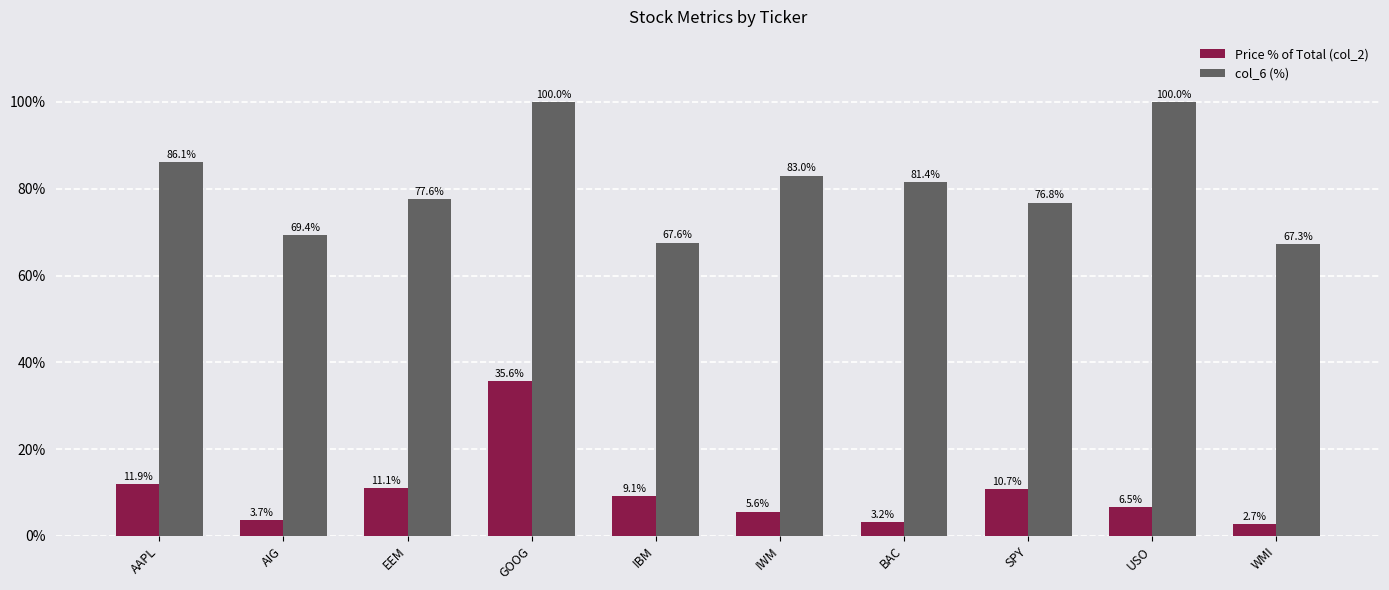

What is the difference between the highest and lowest values at WMI?

64.6